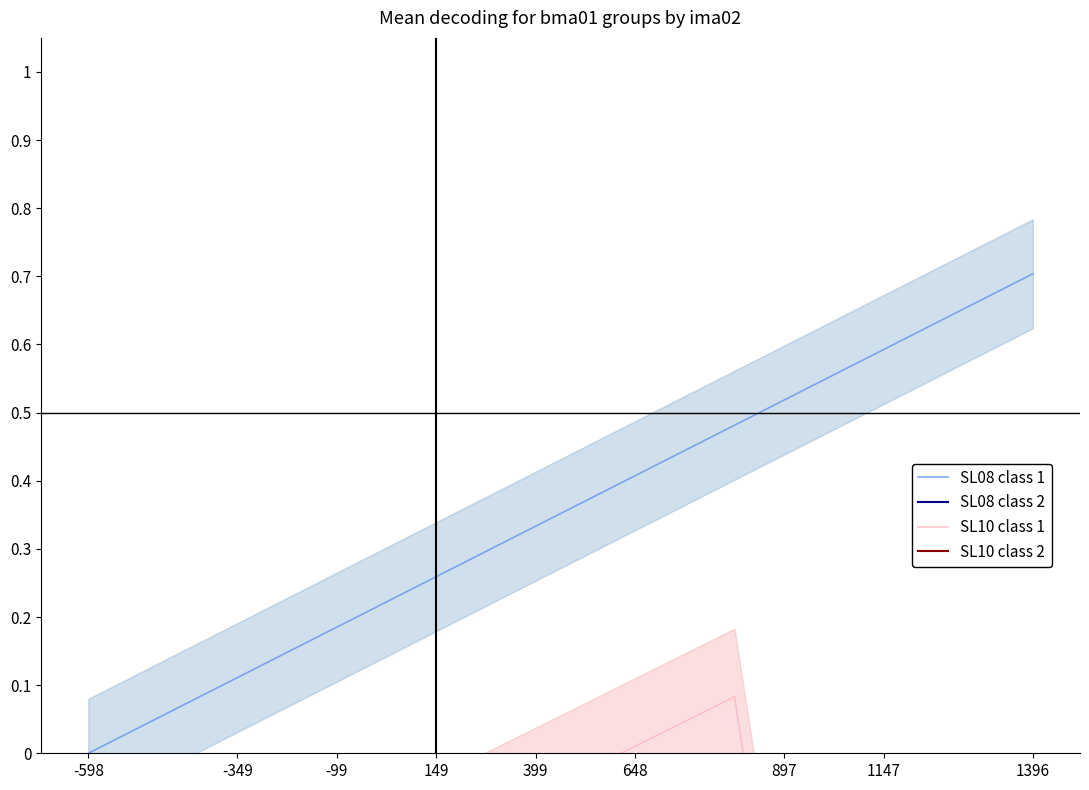

What is the difference between the maximum and minimum values in the SL08 class 2 series?

0.7